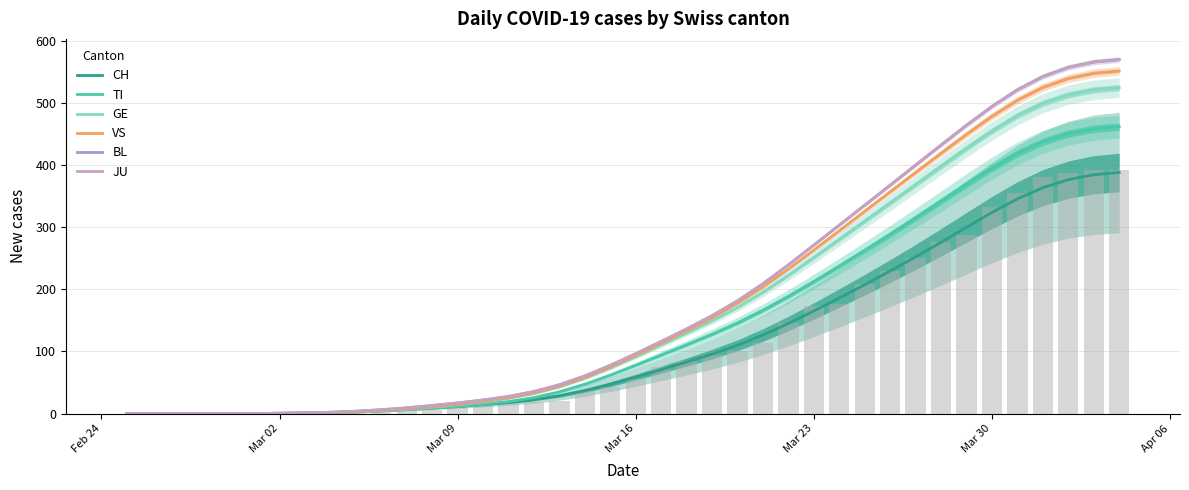

The value of BL at Mar 16 is 96.5. True or false?

True